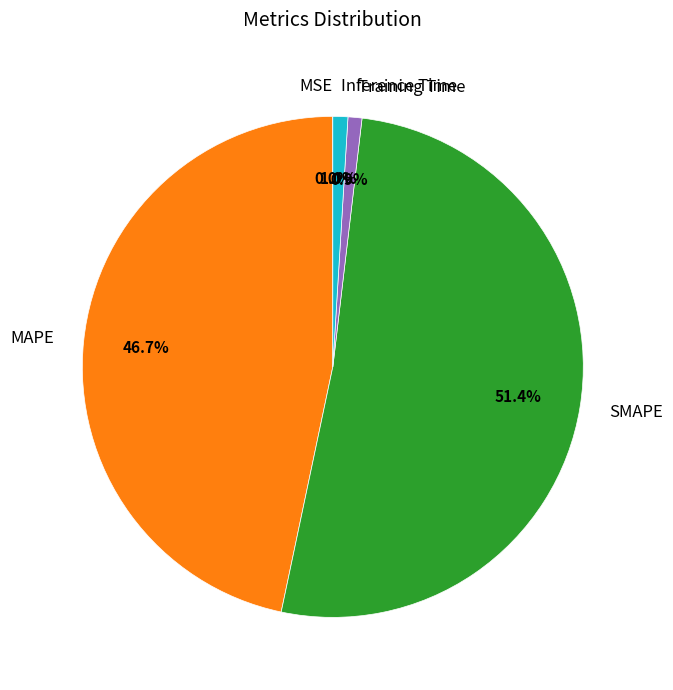

What portion of the pie excludes SMAPE?

48.6%